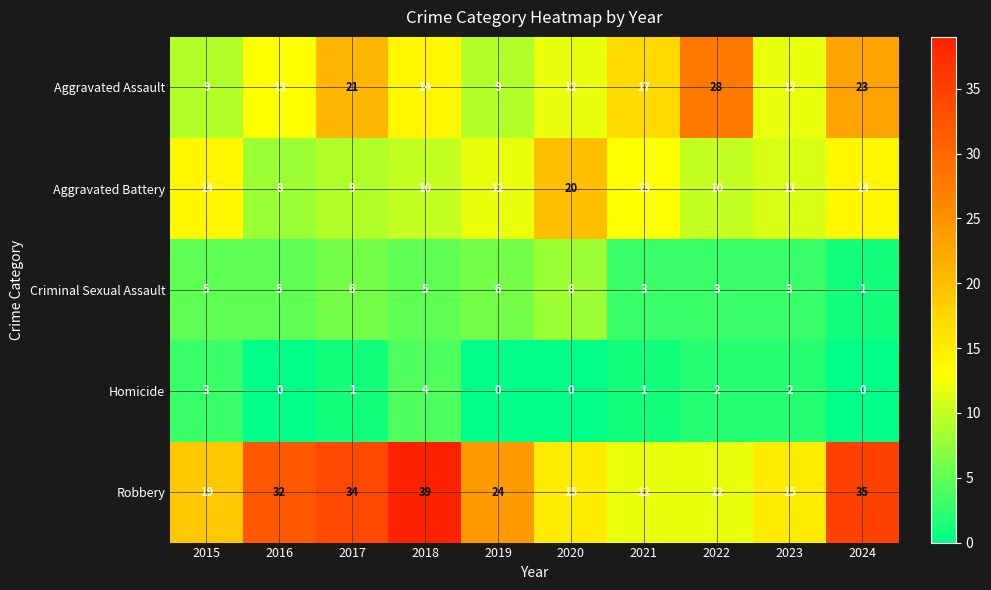

The Criminal Sexual Assault series shows 4 at 2023. True or false?

False